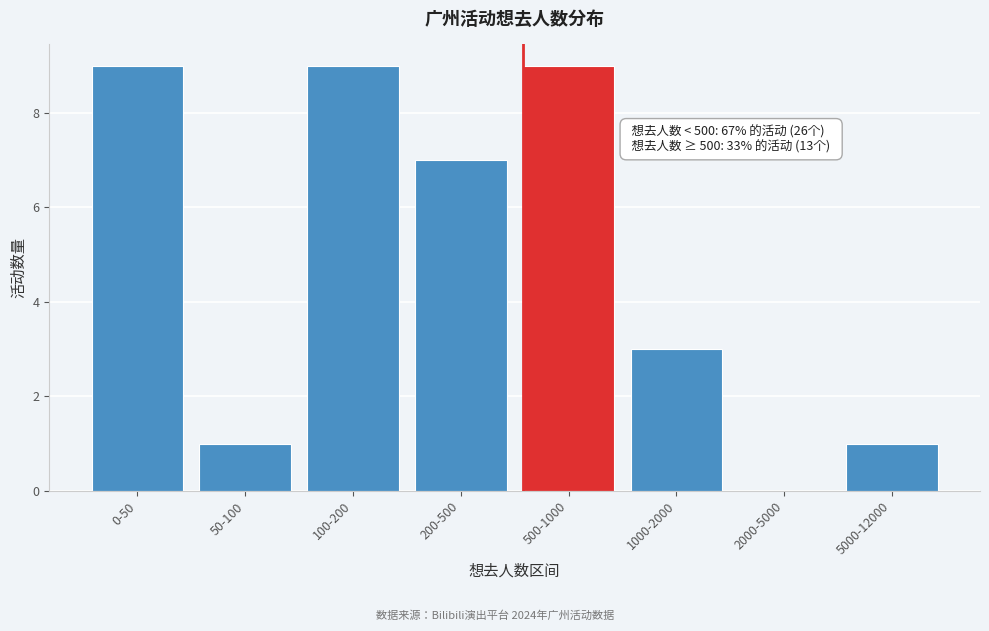

Reading right to left, list all the values displayed in this chart.

5000-12000=1	2000-5000=0	1000-2000=3	500-1000=9	200-500=7	100-200=9	50-100=1	0-50=9